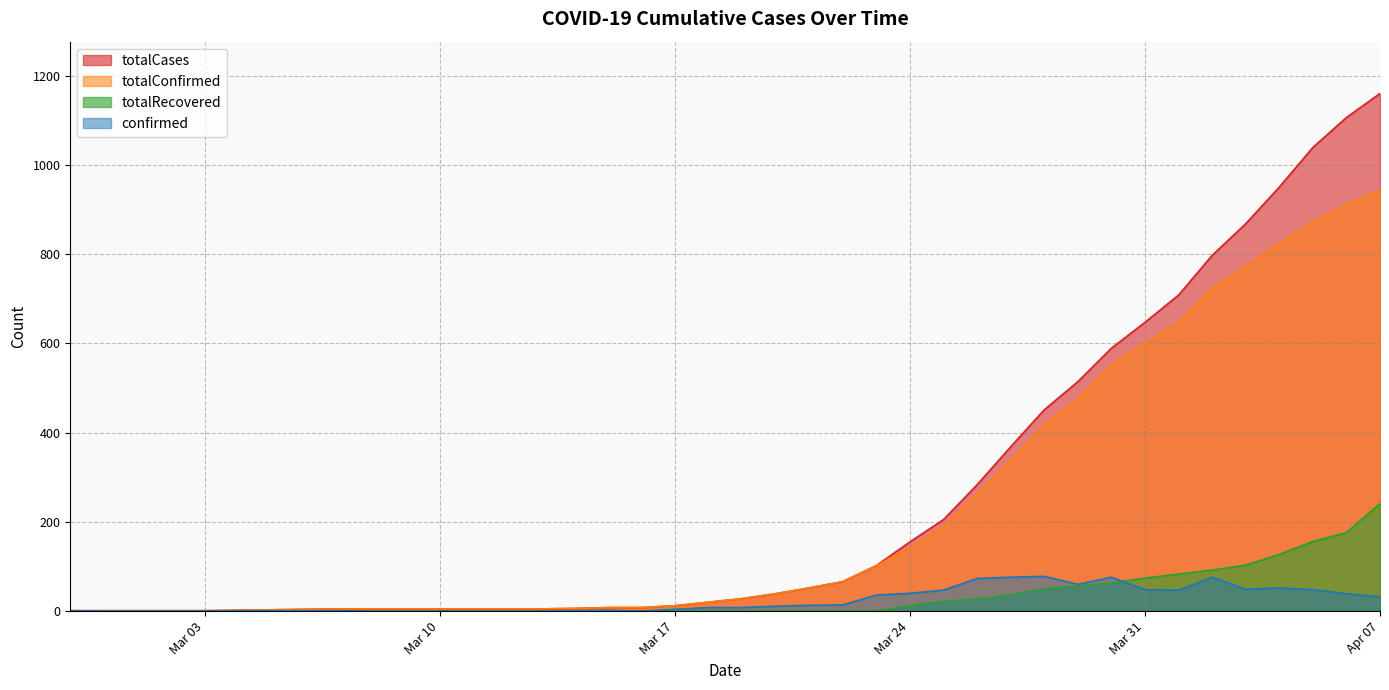

How many series are shown in this chart?

4